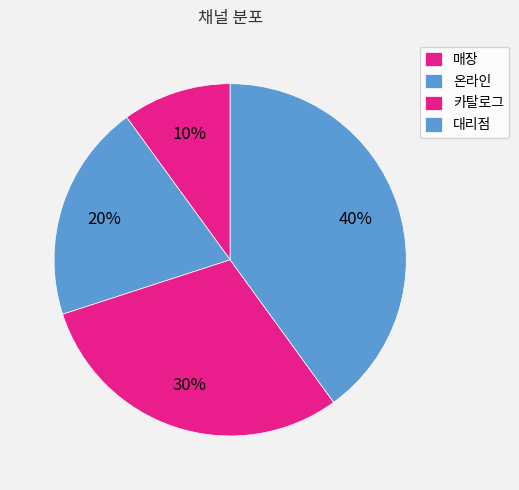

Does 매장 account for over 50% of the chart?

No